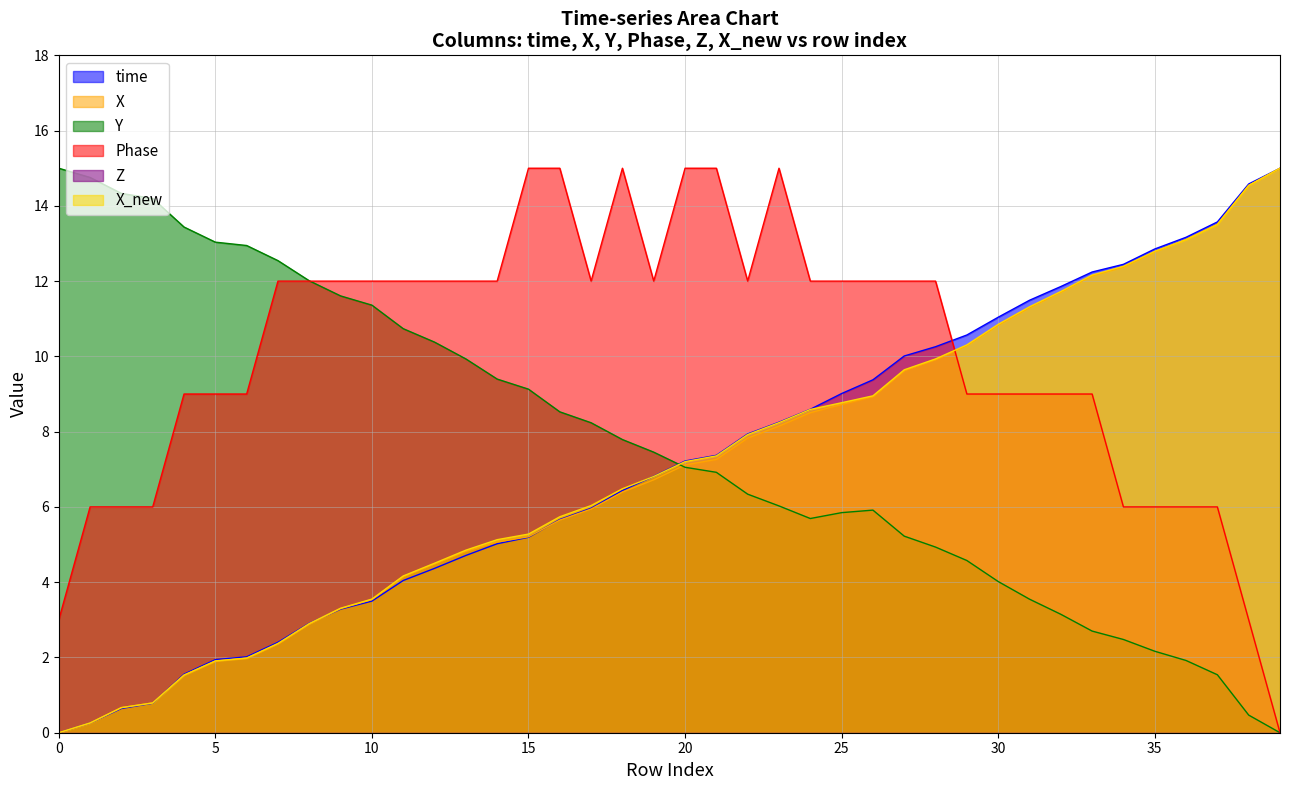

What is the difference between the maximum and minimum values in the X series?

15.0